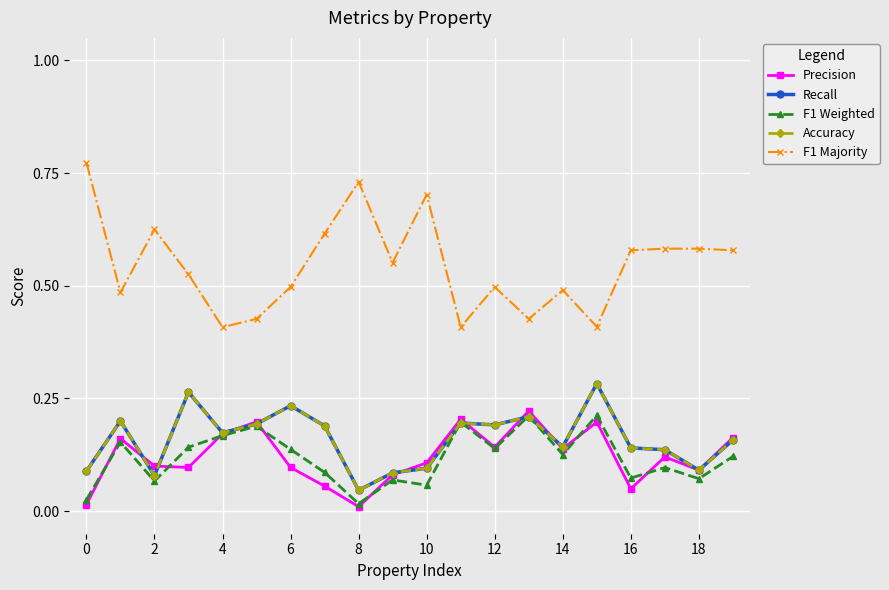

Does the chart have visible grid lines?

Yes